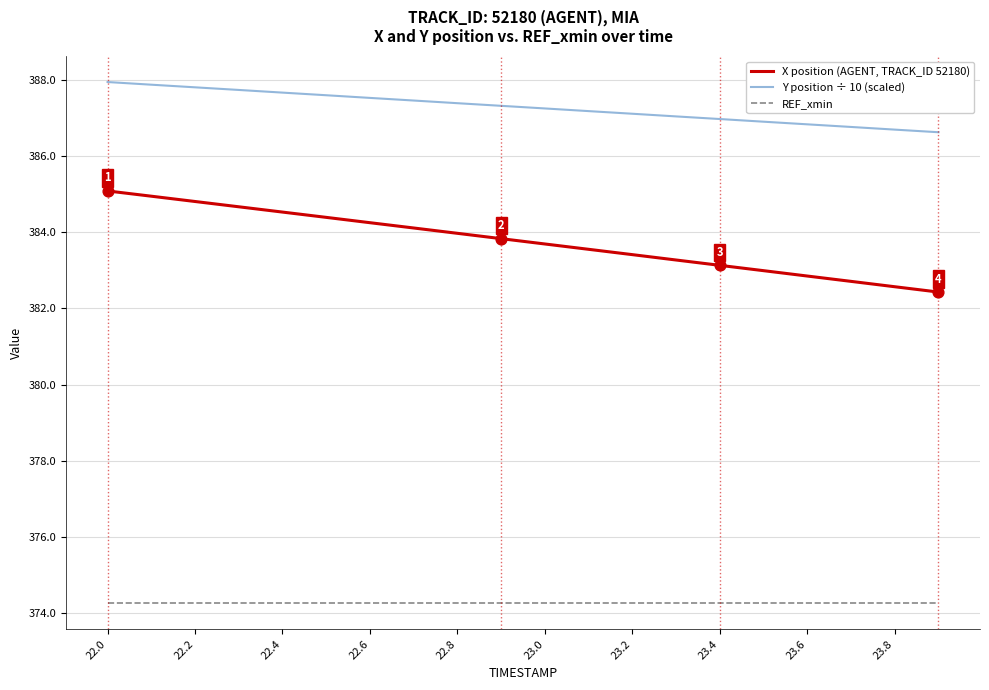

Which series has the largest range (max minus min)?

X position (AGENT, TRACK_ID 52180)